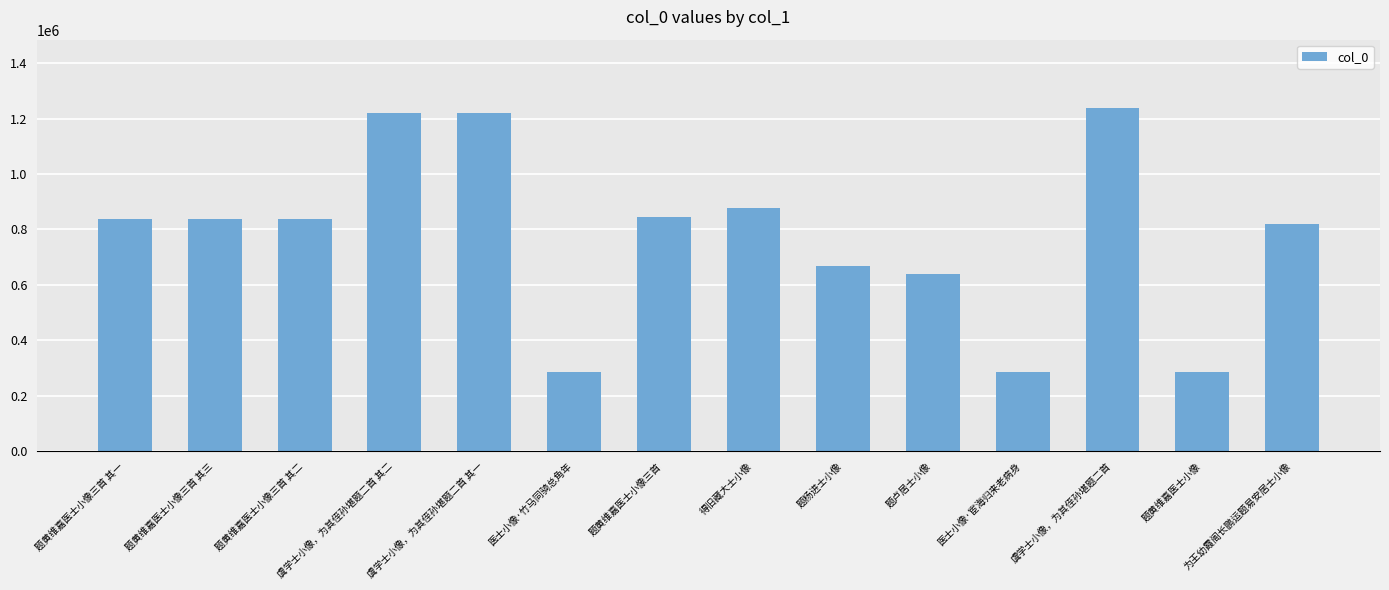

What is the change in value from 得旧藏大士小像 to 虞学士小像，为其侄孙堪题二首?

+358317